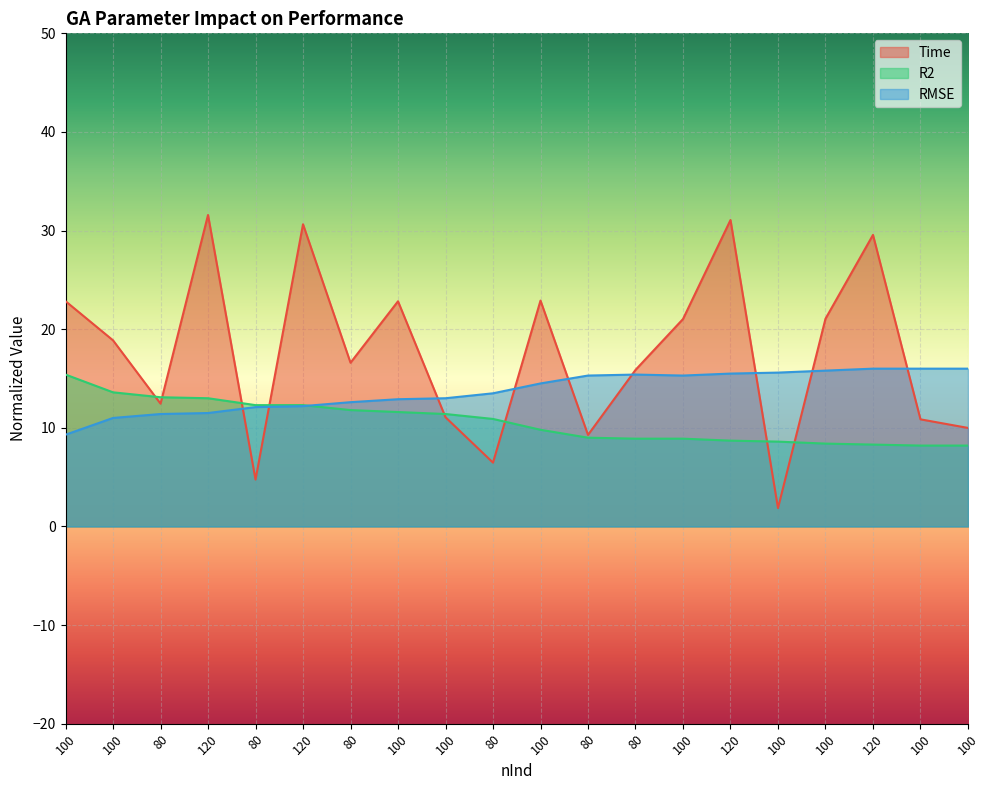

In RMSE, how many points are higher than both neighbors (excluding endpoints)?

1